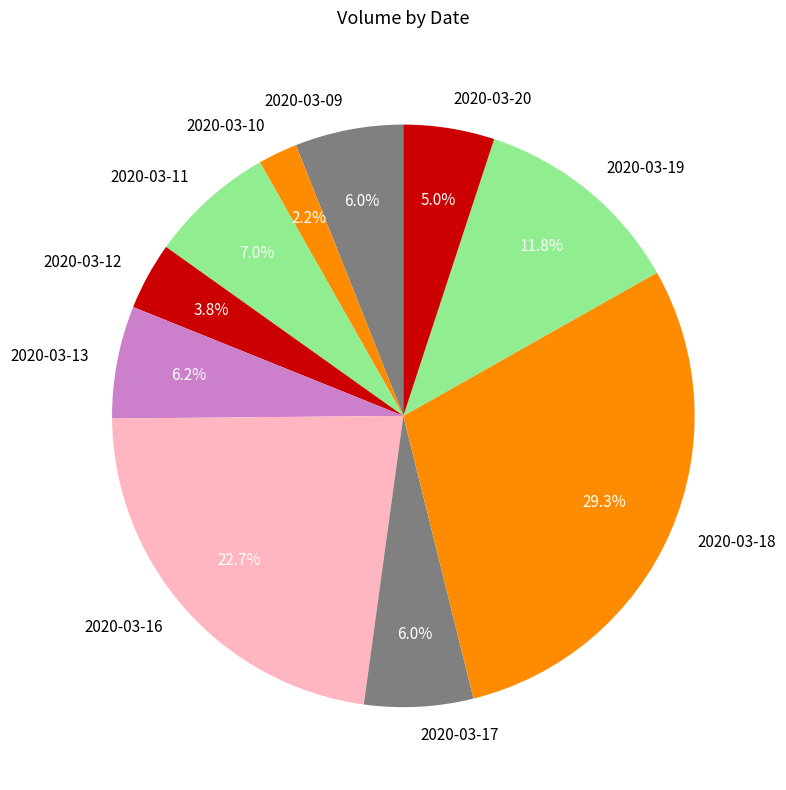

How many segments does this pie chart have?

10